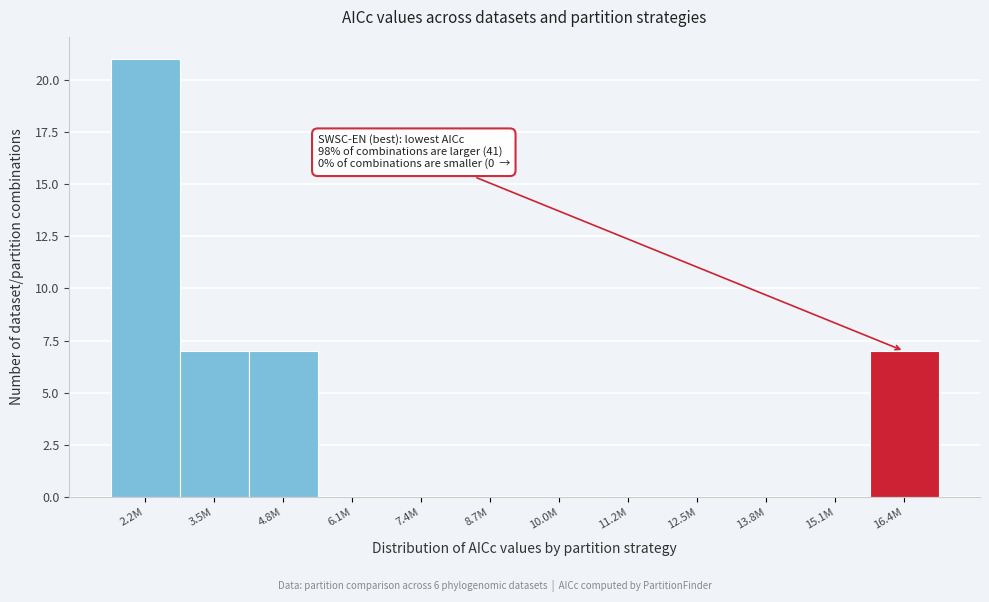

Reading left to right, transcribe all the data shown in this chart.

2.2M=21	3.5M=7	4.8M=7	6.1M=0	7.4M=0	8.7M=0	10.0M=0	11.2M=0	12.5M=0	13.8M=0	15.1M=0	16.4M=7